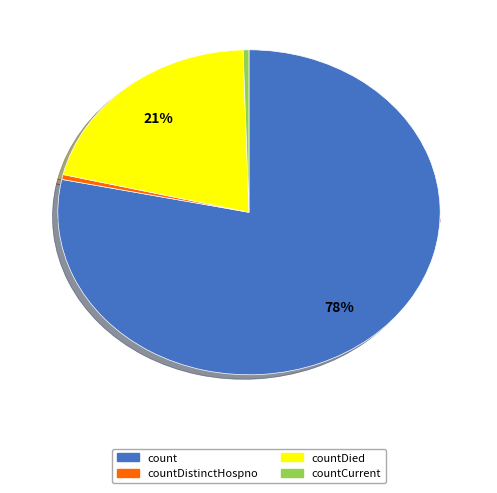

Rank the categories by value from lowest to highest.

countDistinctHospno, countCurrent, countDied, count